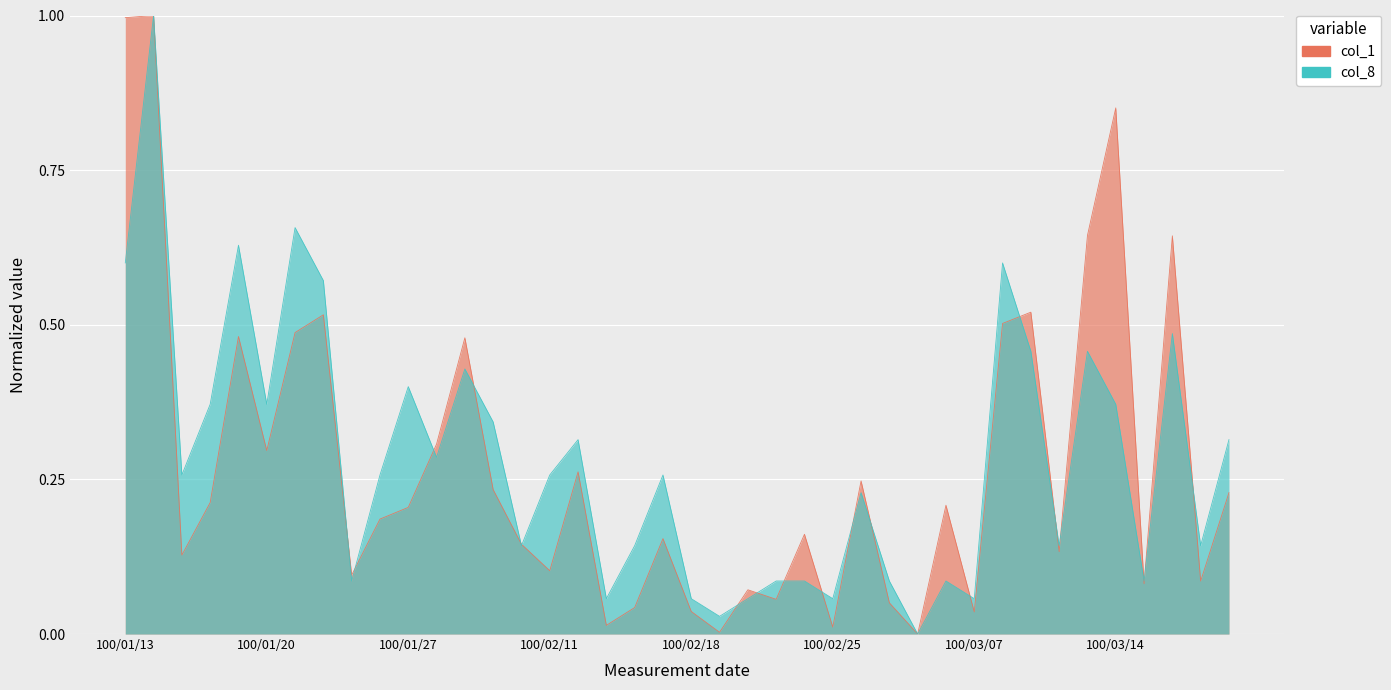

At how many categories does at least one series exceed 0?

39